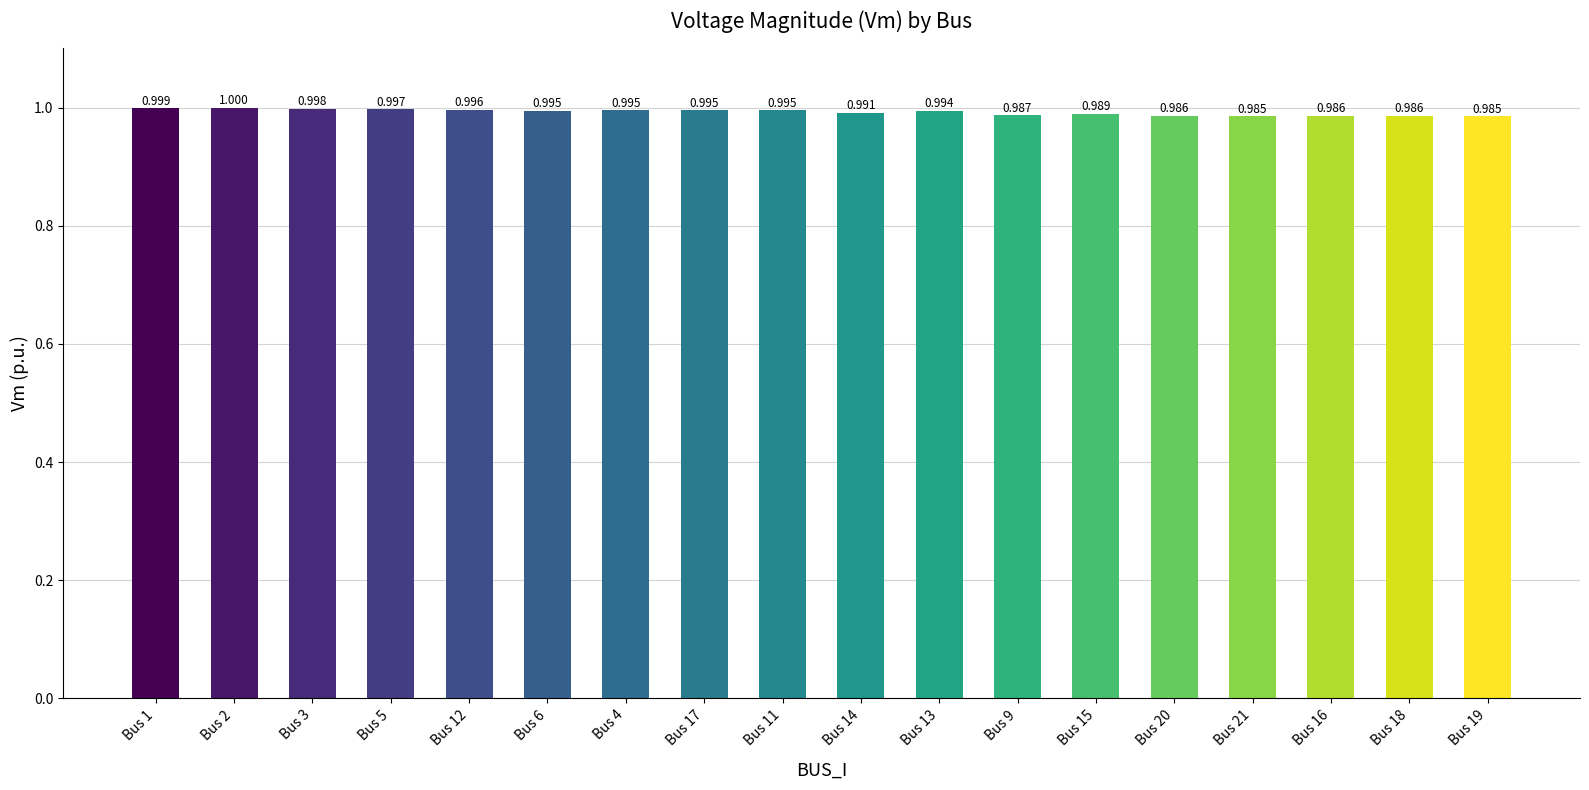

The chart shows a value of 0.2 at Bus 11. True or false?

False